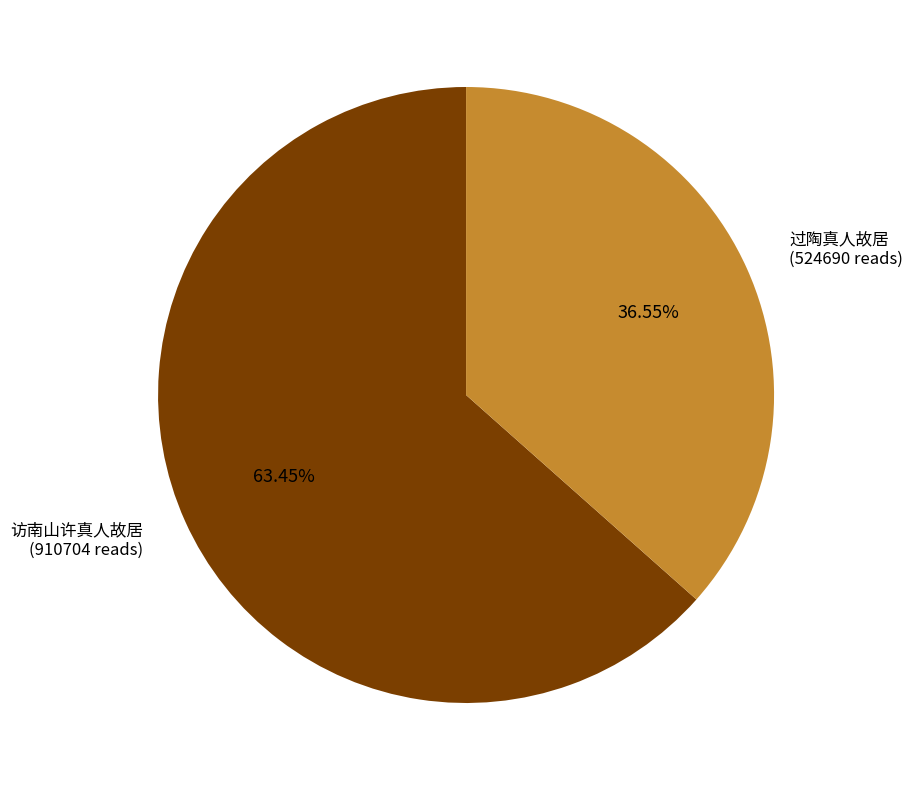

What is the largest slice in the pie chart?

访南山许真人故居